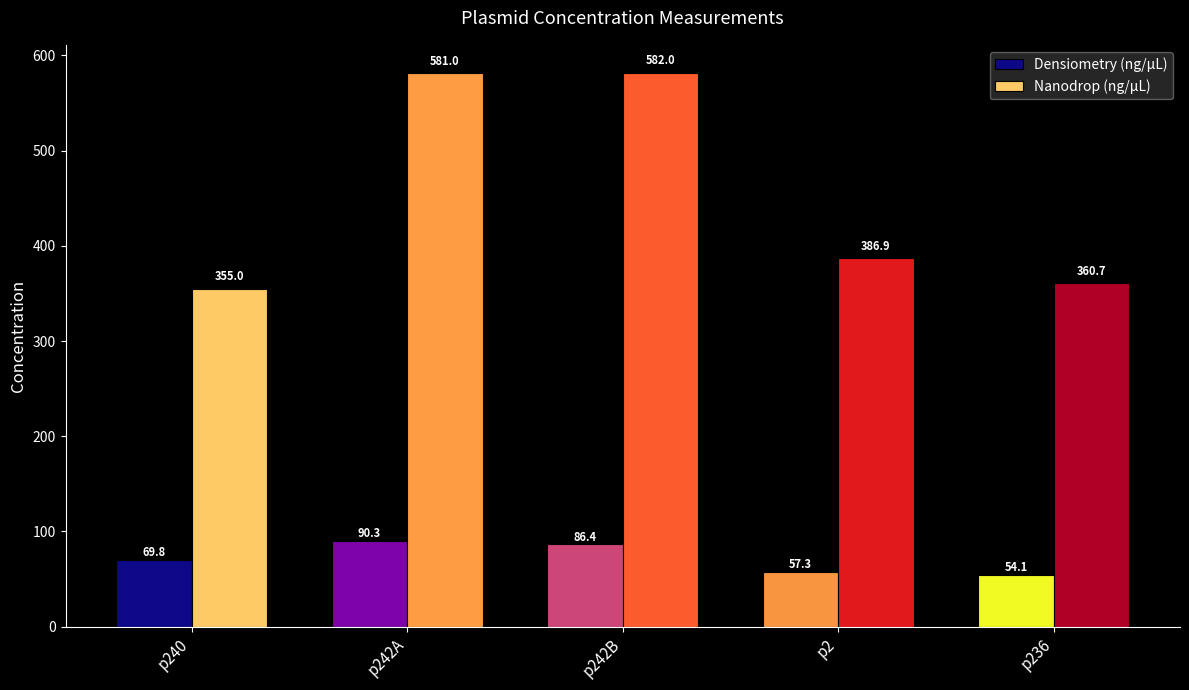

What position from the right is p240?

5